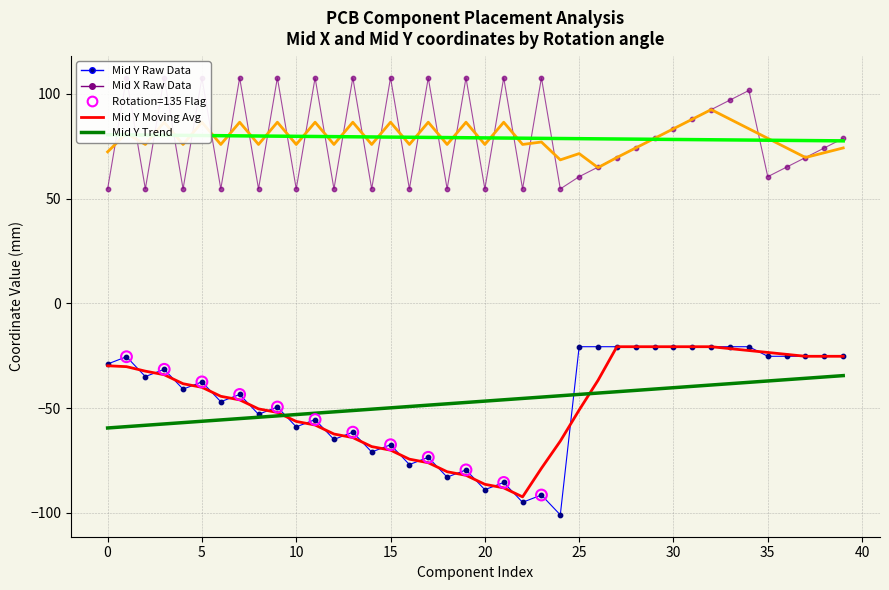

At how many categories does at least one series exceed -78?

40